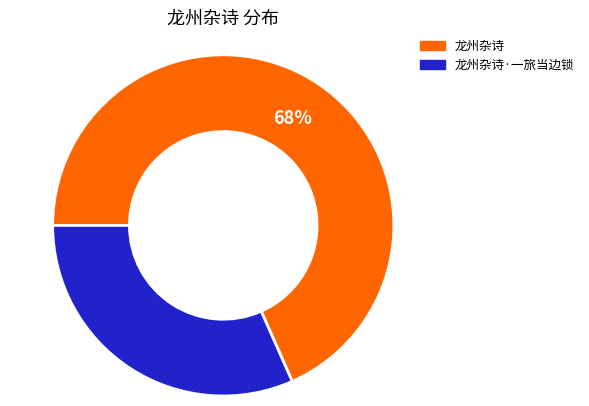

To the nearest percent, what is the average slice percentage?

50%